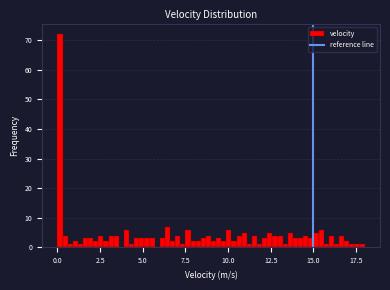

Read against the x-axis, roughly where is the centre of the tallest bar?

0.0